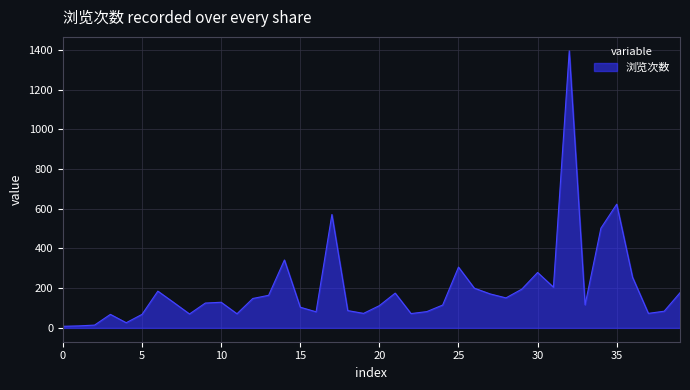

What is the greatest value displayed?

1395